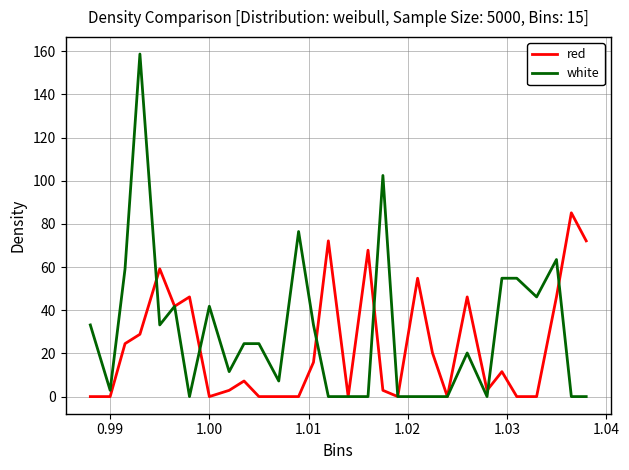

Which series has the widest spread of values?

white